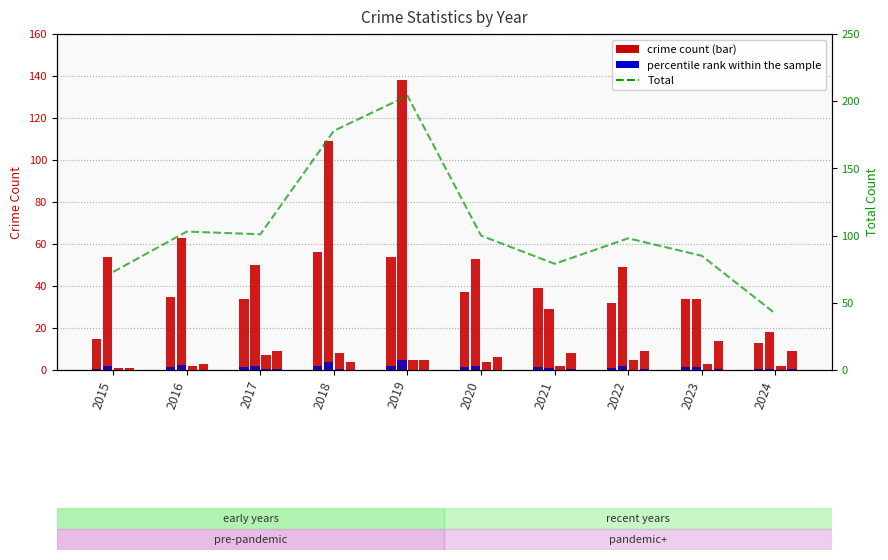

Are the bars grouped side by side (vs. stacked)?

Yes